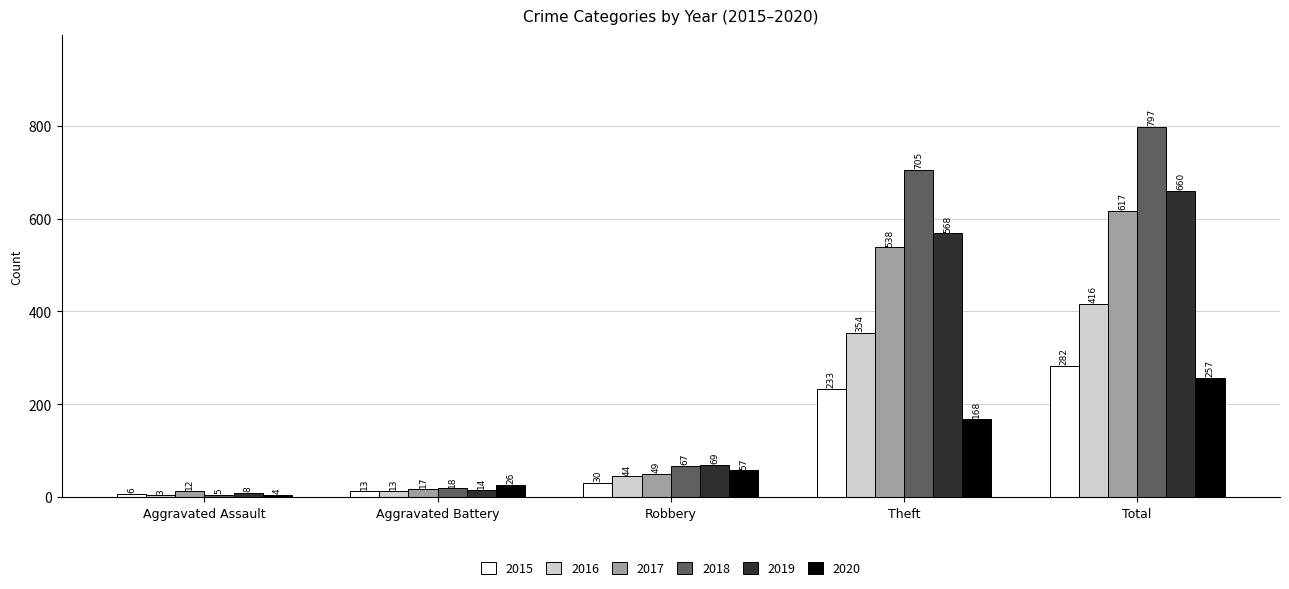

True or false: 2018 has a value of 5 at Aggravated Assault.

True